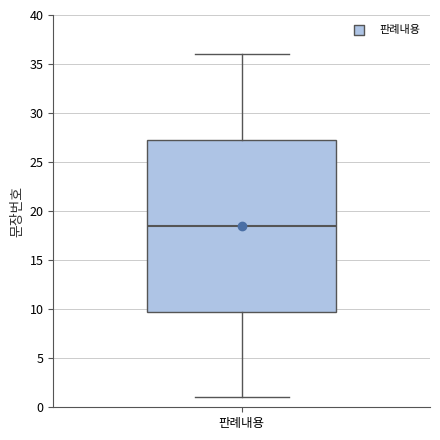

Where does the upper whisker of the box for 판례내용 end on the y-axis? The values are not printed on the chart, so give them approximately, as read against the axis.

36.0